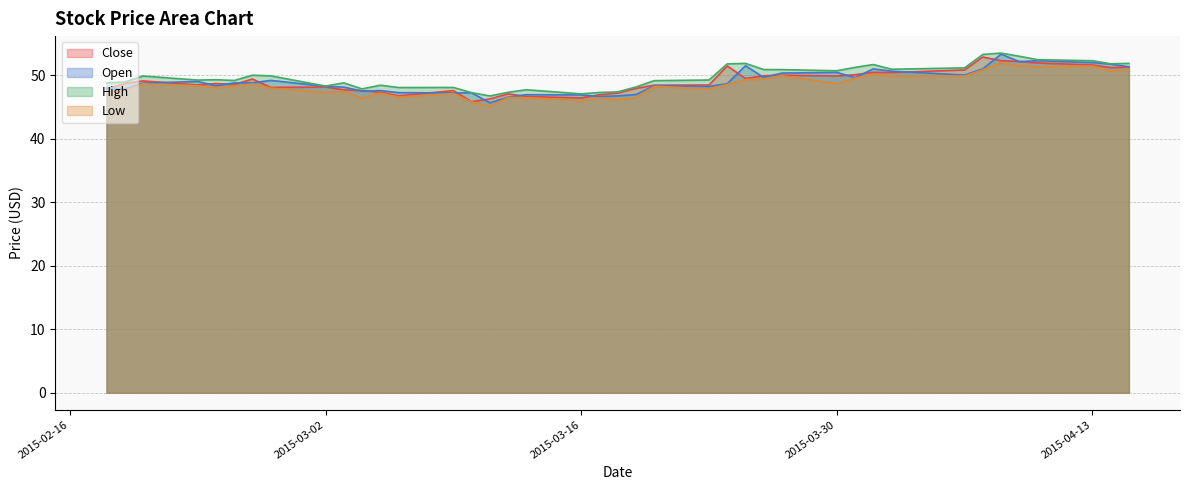

How many lines are shown in the chart?

4